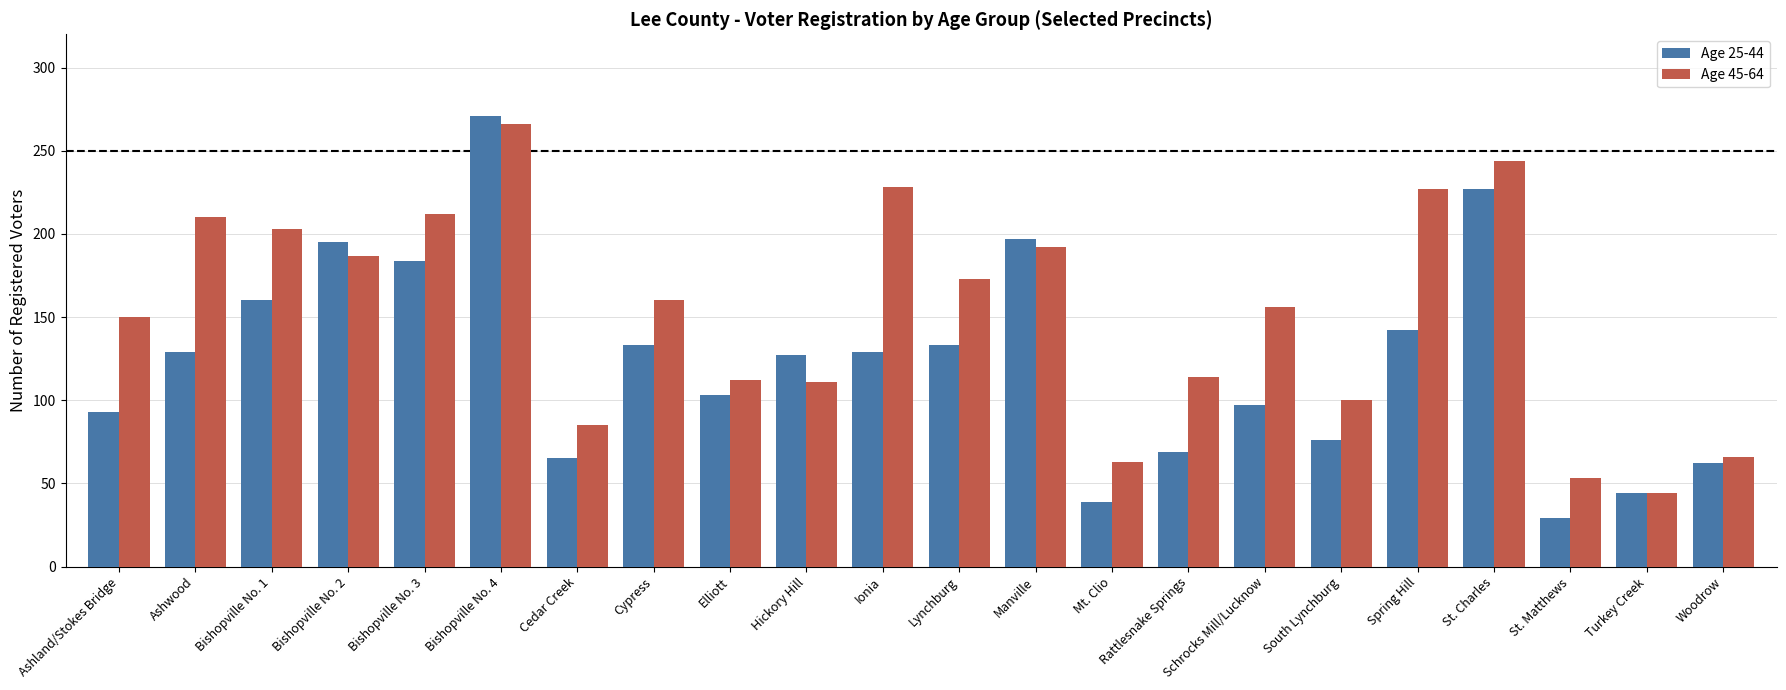

Are the bars horizontal?

No